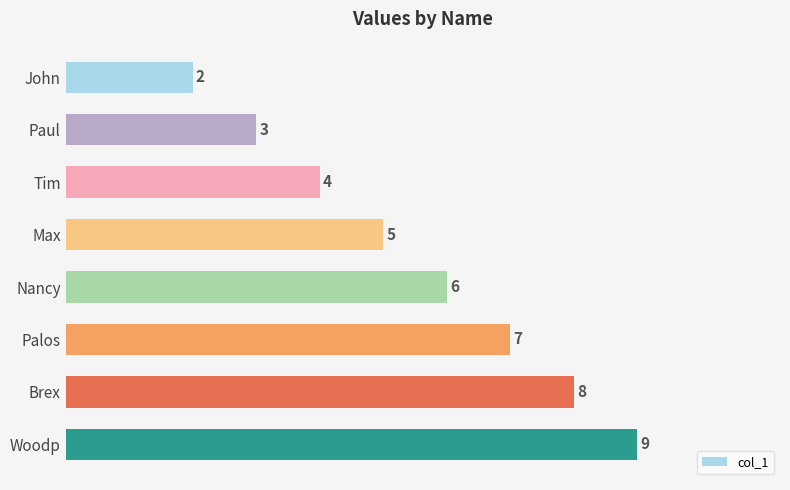

List the labels in order of value, largest first.

Woodp, Brex, Palos, Nancy, Max, Tim, Paul, John